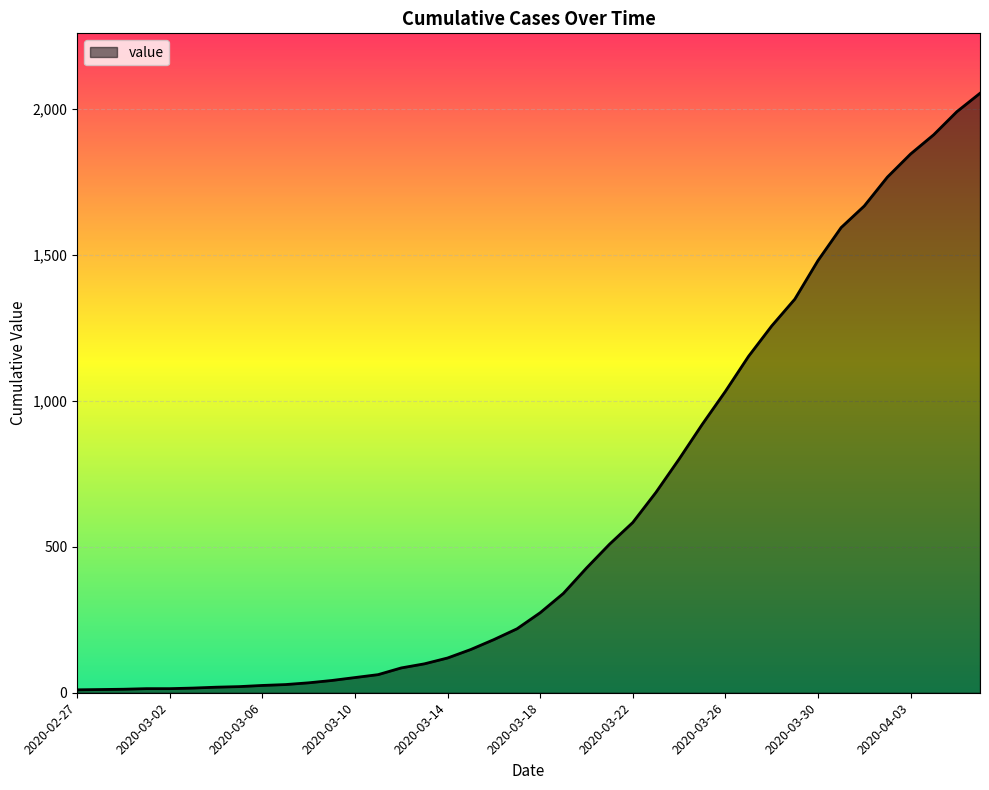

What is the difference between the maximum and minimum values?

2043